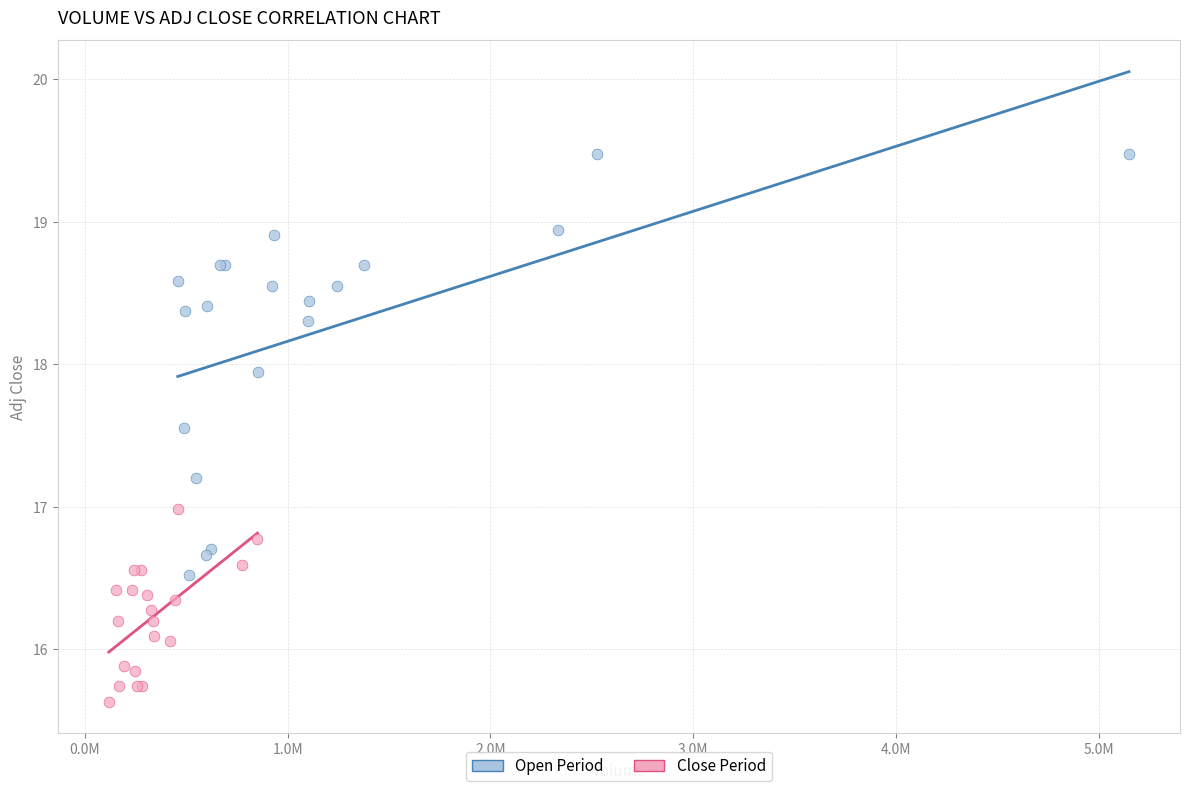

What are all the series names shown in the legend?

Open Period, Close Period